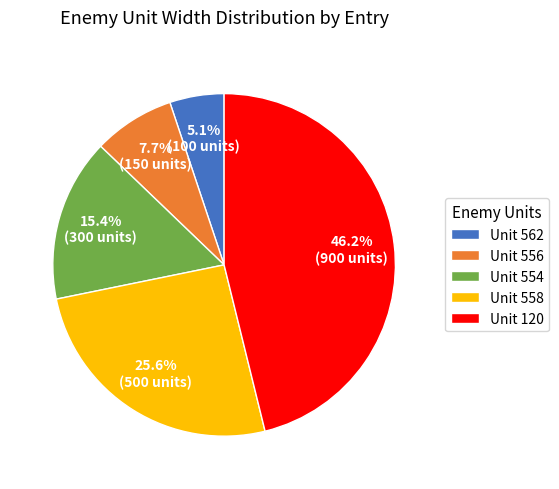

Do Unit 562 and Unit 120 together represent more than half of the pie?

Yes